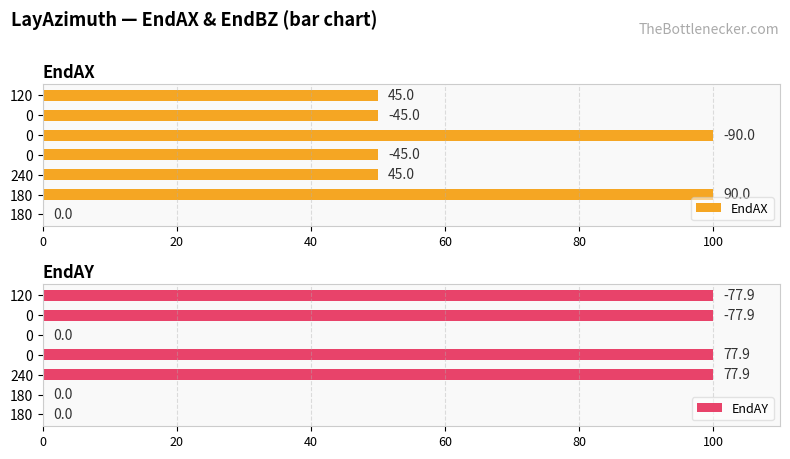

Which series has the largest total across all categories?

EndAX